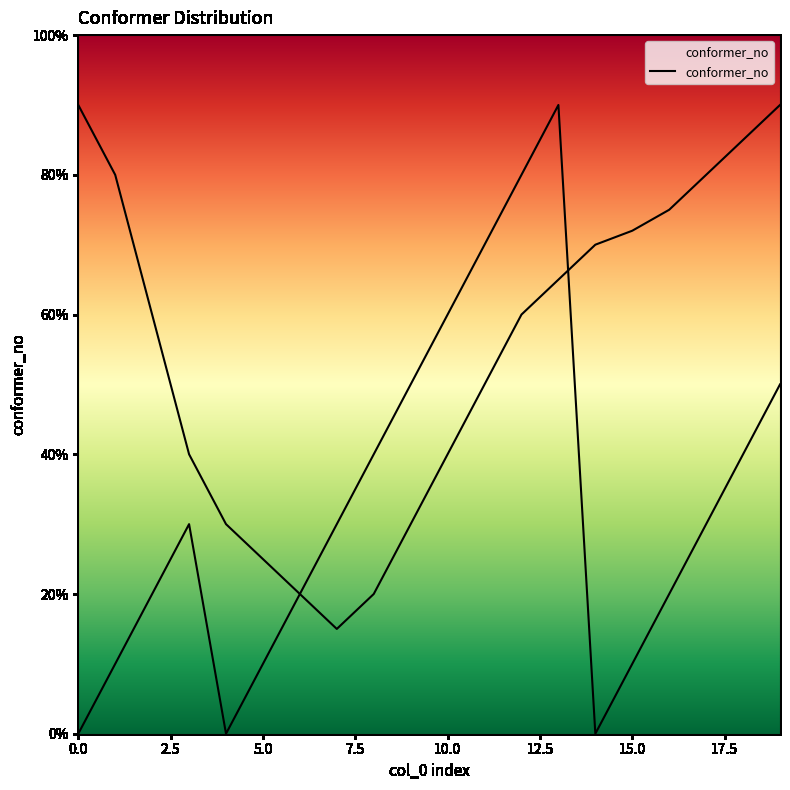

Is it true that the value at 17 is 2?

False